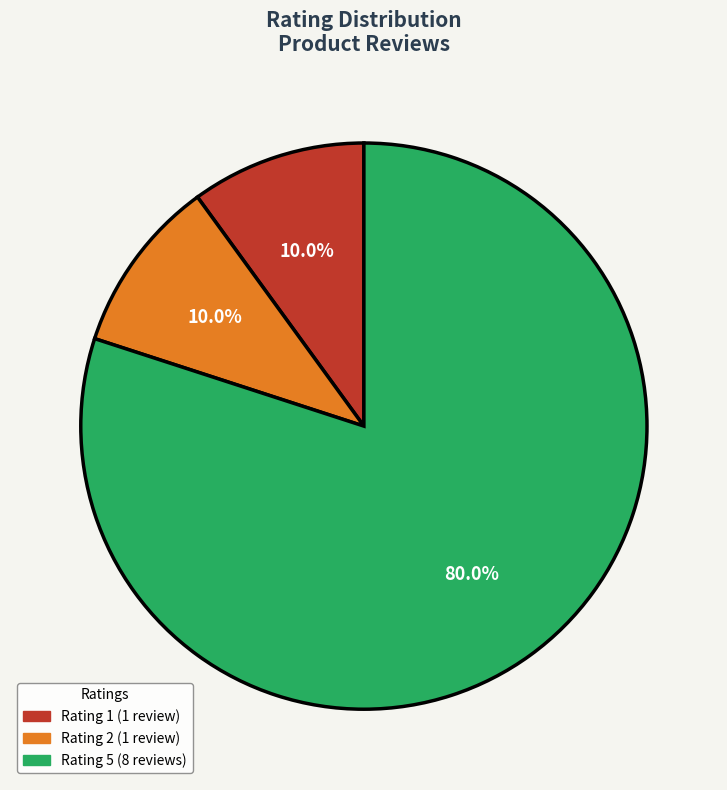

Does any single category account for the majority?

Yes